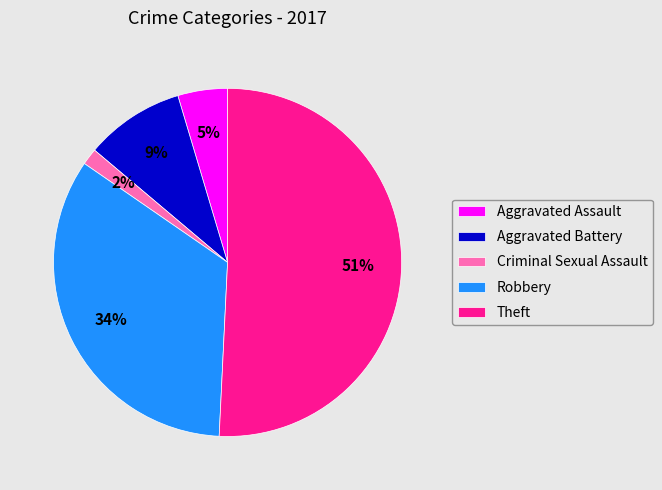

To the nearest percent, what is the difference between the largest and smallest slice percentages?

49%